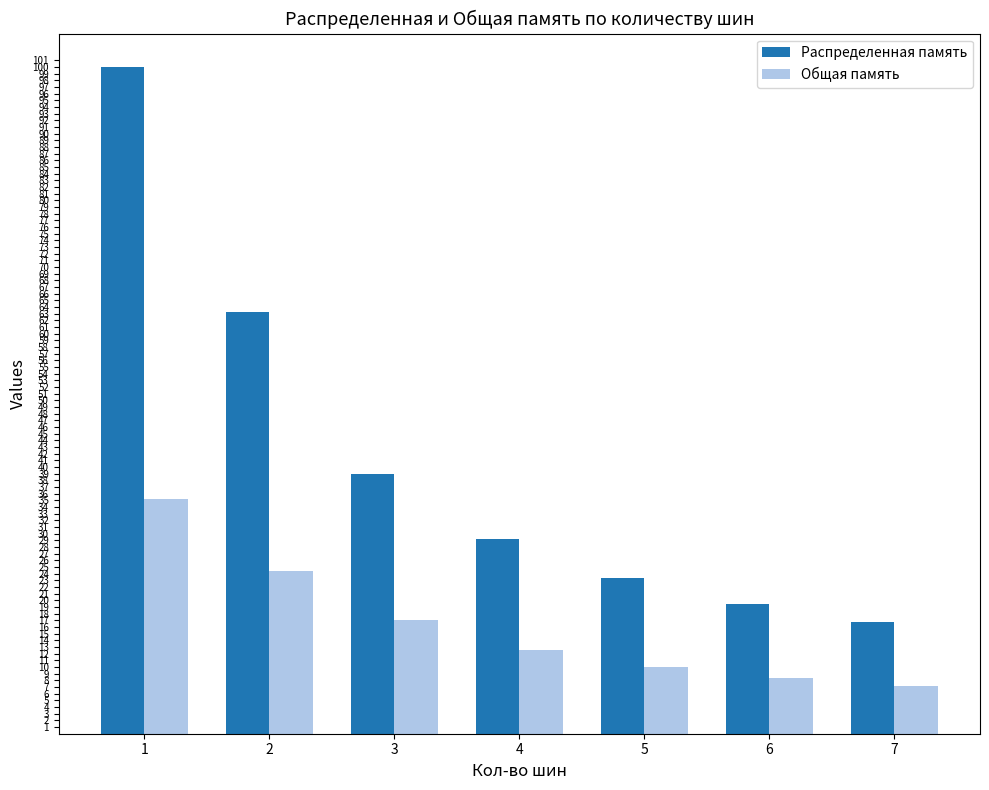

Is the value of Распределенная память at 7 greater than the value of Общая память at 5?

Yes